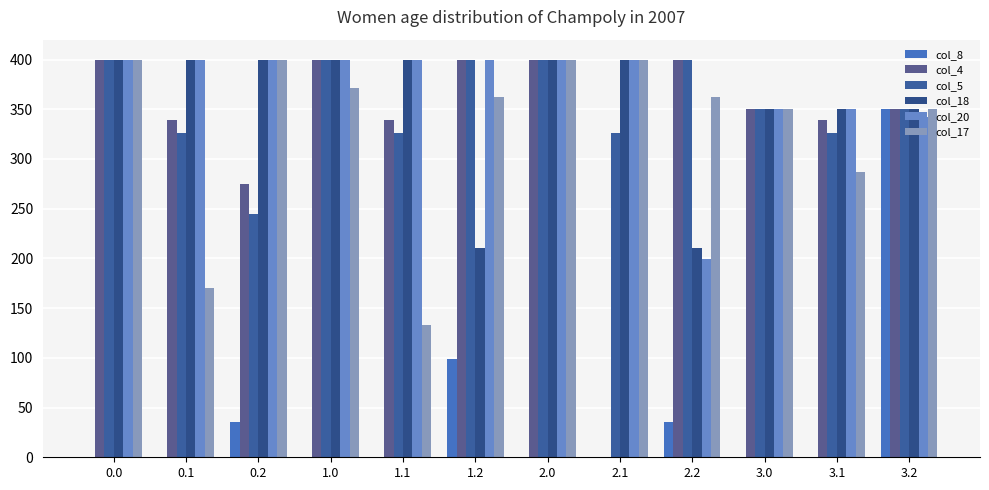

Reading right to left, list all the values displayed in this chart.

col_8: 3.2=350.0	3.1=0.0	3.0=0.0	2.2=35.3	2.1=0.0	2.0=0.0	1.2=98.6	1.1=0.0	1.0=0.0	0.2=35.3	0.1=0.0	0.0=0.0
col_4: 3.2=350.0	3.1=339.6	3.0=350.0	2.2=400.0	2.1=0.0	2.0=400.0	1.2=400.0	1.1=339.6	1.0=400.0	0.2=274.4	0.1=339.6	0.0=400.0
col_5: 3.2=350.0	3.1=325.7	3.0=350.0	2.2=400.0	2.1=325.7	2.0=400.0	1.2=400.0	1.1=325.7	1.0=400.0	0.2=245.0	0.1=325.7	0.0=400.0
col_18: 3.2=350.0	3.1=350.0	3.0=350.0	2.2=210.0	2.1=400.0	2.0=400.0	1.2=210.0	1.1=400.0	1.0=400.0	0.2=400.0	0.1=400.0	0.0=400.0
col_20: 3.2=342.2	3.1=350.0	3.0=350.0	2.2=199.2	2.1=400.0	2.0=400.0	1.2=400.0	1.1=400.0	1.0=400.0	0.2=400.0	0.1=400.0	0.0=400.0
col_17: 3.2=350.0	3.1=287.3	3.0=350.0	2.2=362.4	2.1=400.0	2.0=400.0	1.2=362.4	1.1=132.6	1.0=371.3	0.2=400.0	0.1=170.2	0.0=400.0